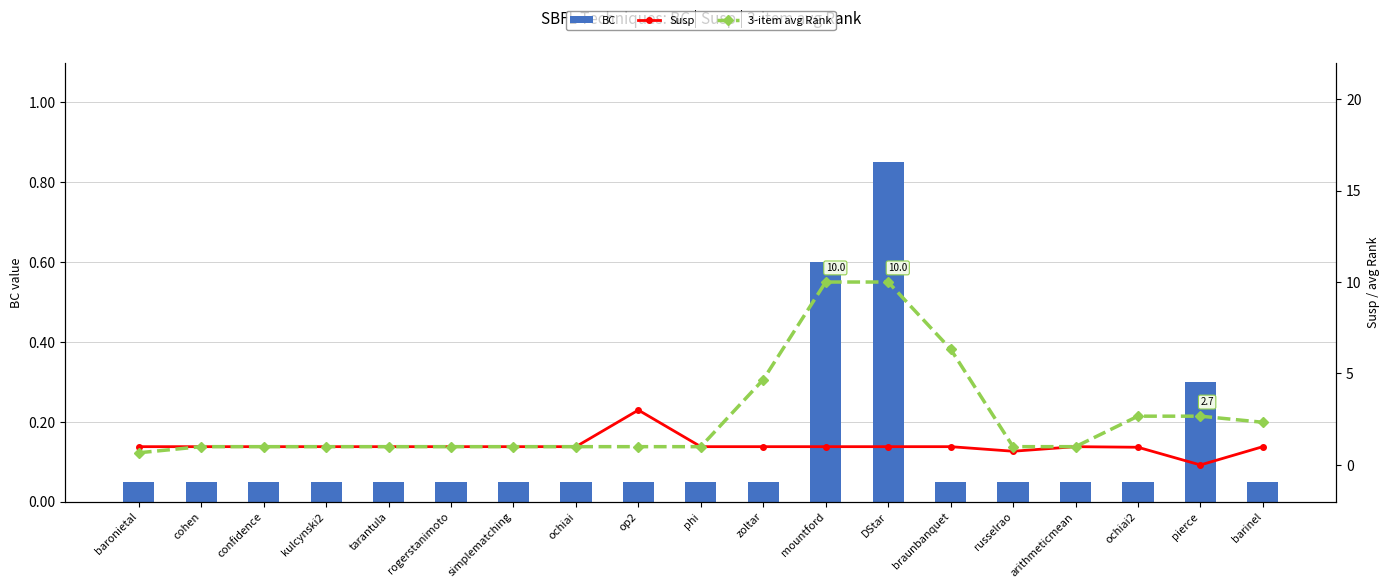

The Susp series shows 1.0 at confidence. True or false?

True